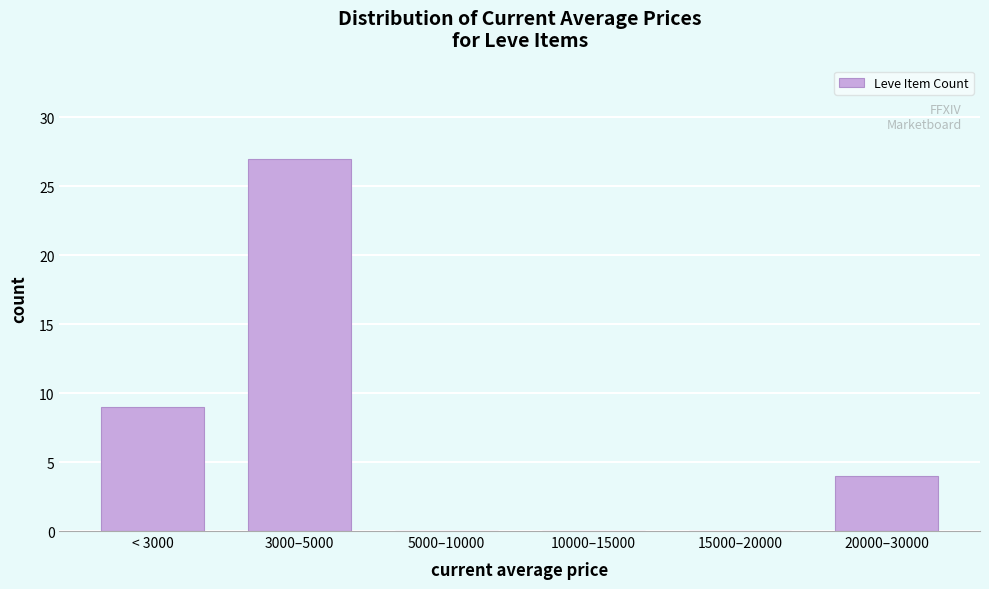

Reading left to right, extract all data points from this chart.

< 3000=9	3000–5000=27	5000–10000=0	10000–15000=0	15000–20000=0	20000–30000=4